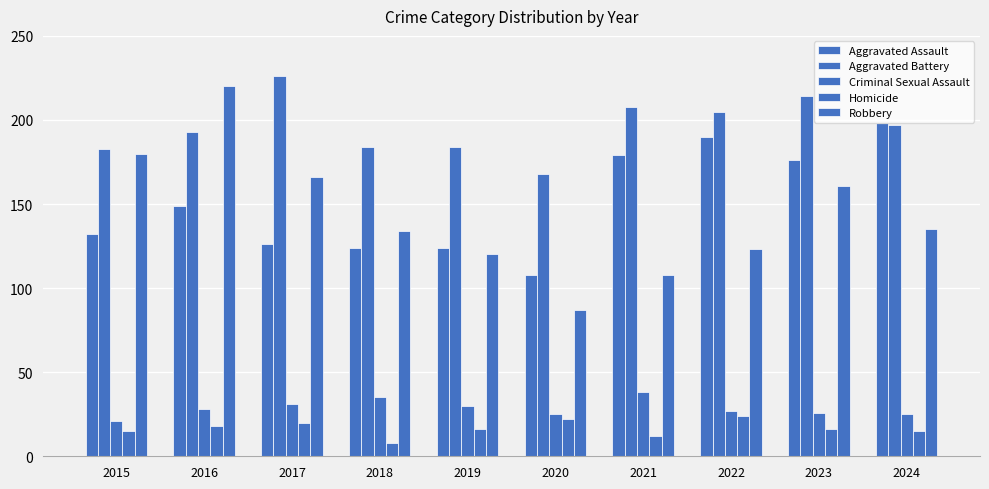

Is it true that Criminal Sexual Assault equals 14 at 2024?

False